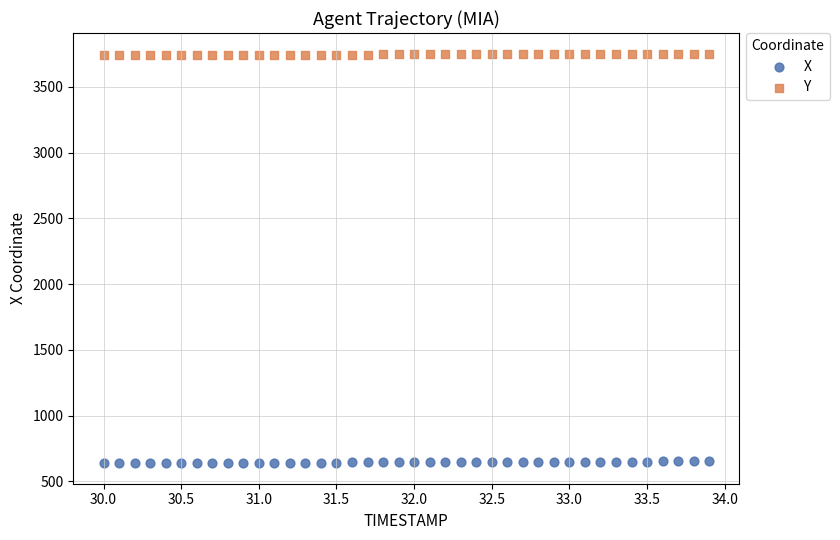

What is the X range (max minus min) for the scatter plot?

3.9